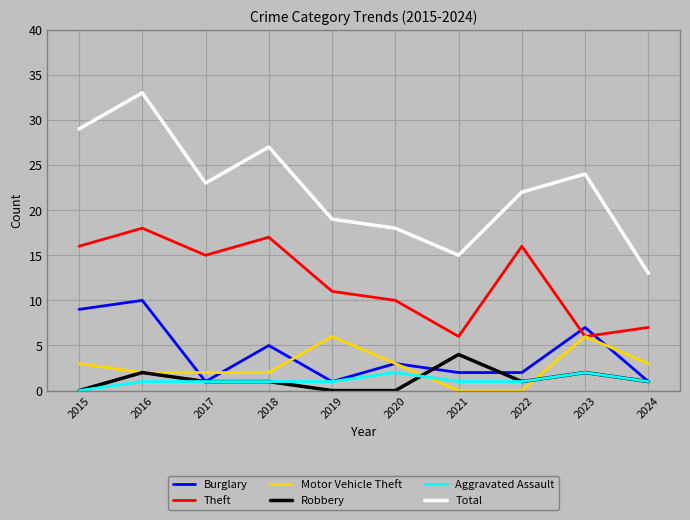

The Theft series shows 7 at 2024. True or false?

True